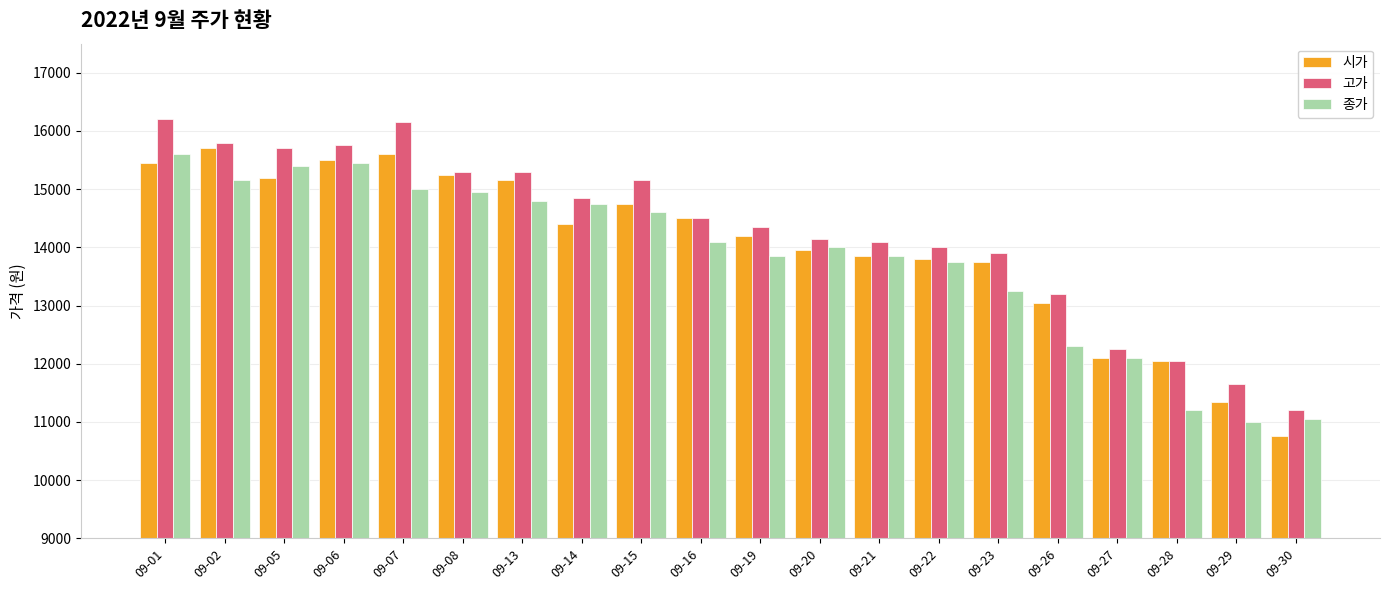

At which category is the sum across all series the highest?

09-01